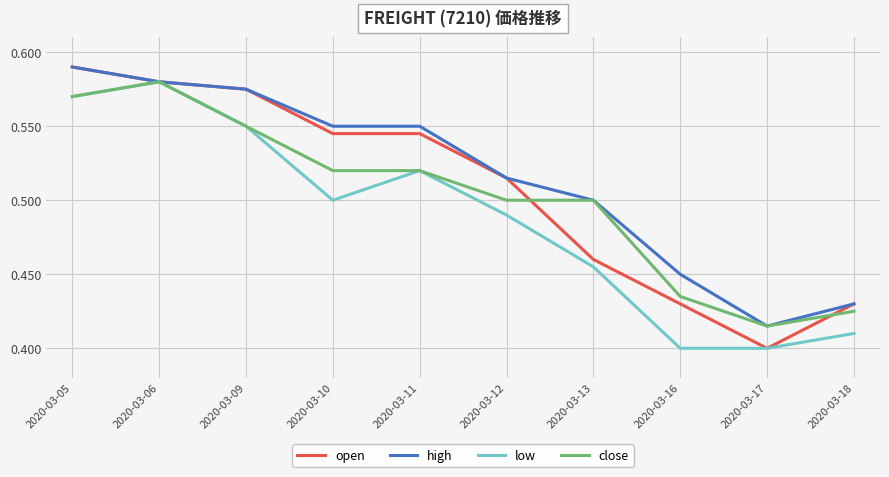

At which label is close closest to 0?

2020-03-17